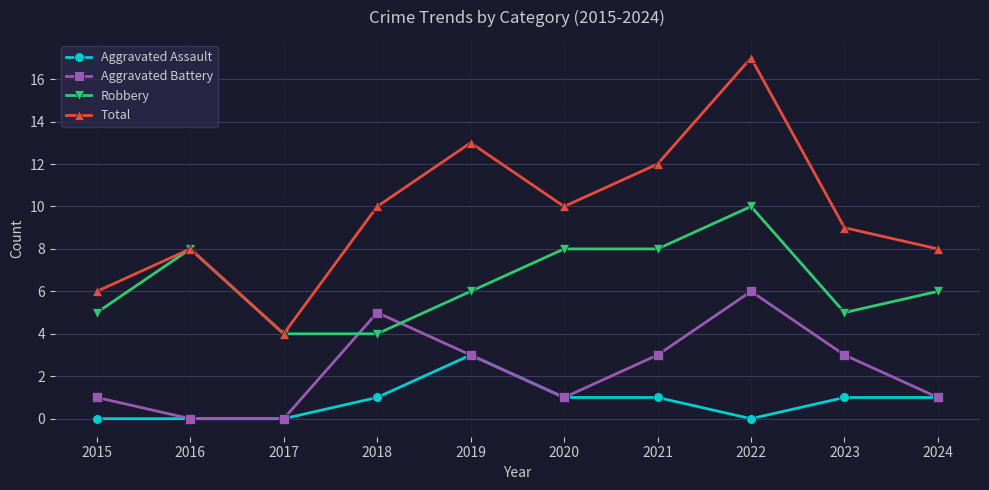

What is the sum of all Aggravated Battery values?

23